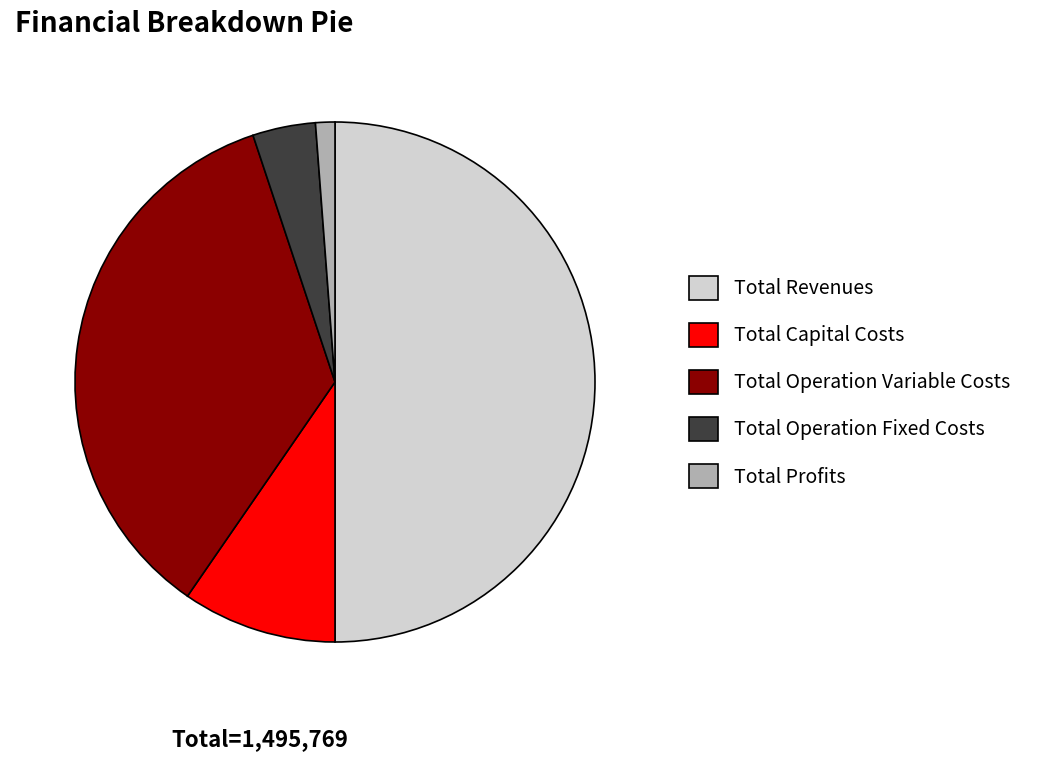

Which has a higher value, Total Revenues or Total Capital Costs?

Total Revenues